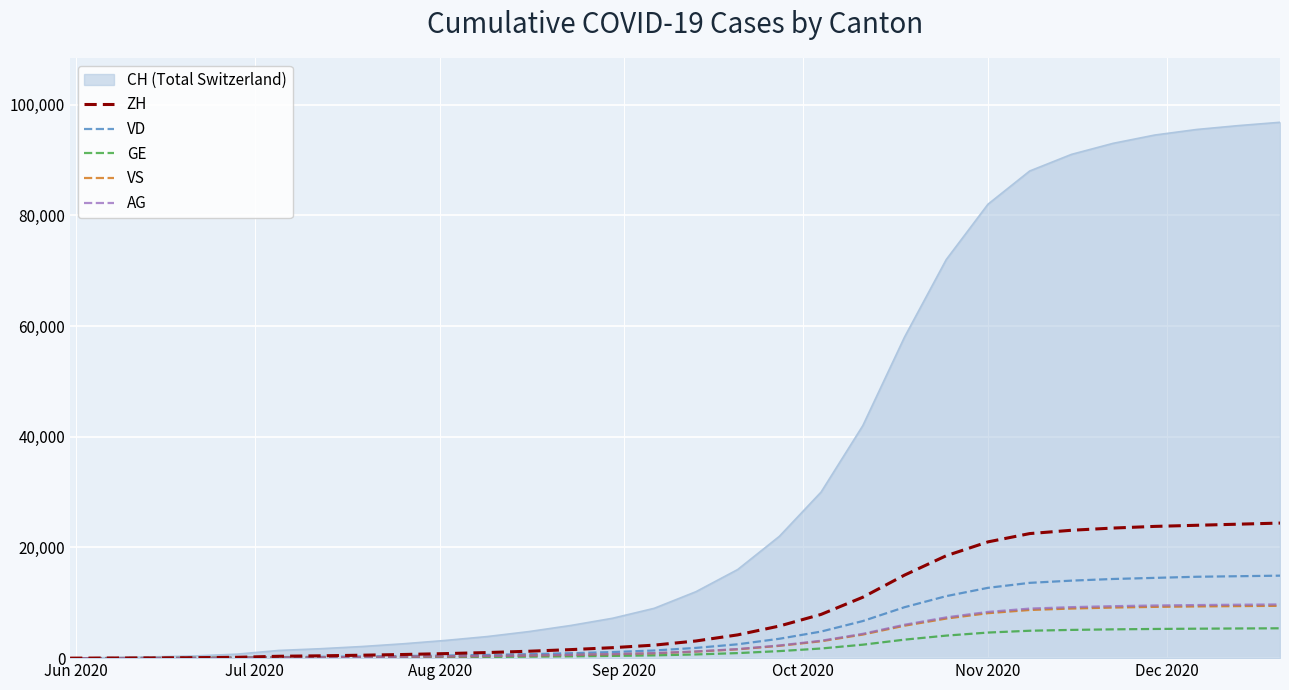

What is the maximum value for GE?

5390